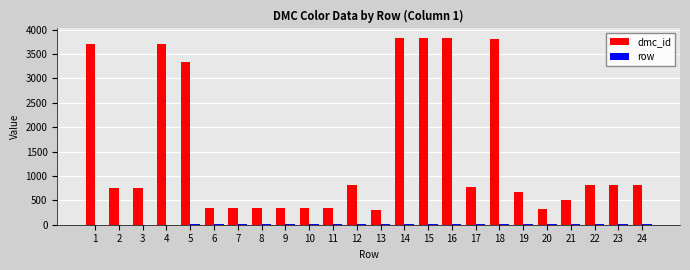

Between 2 and 20, which series saw the biggest shift?

dmc_id